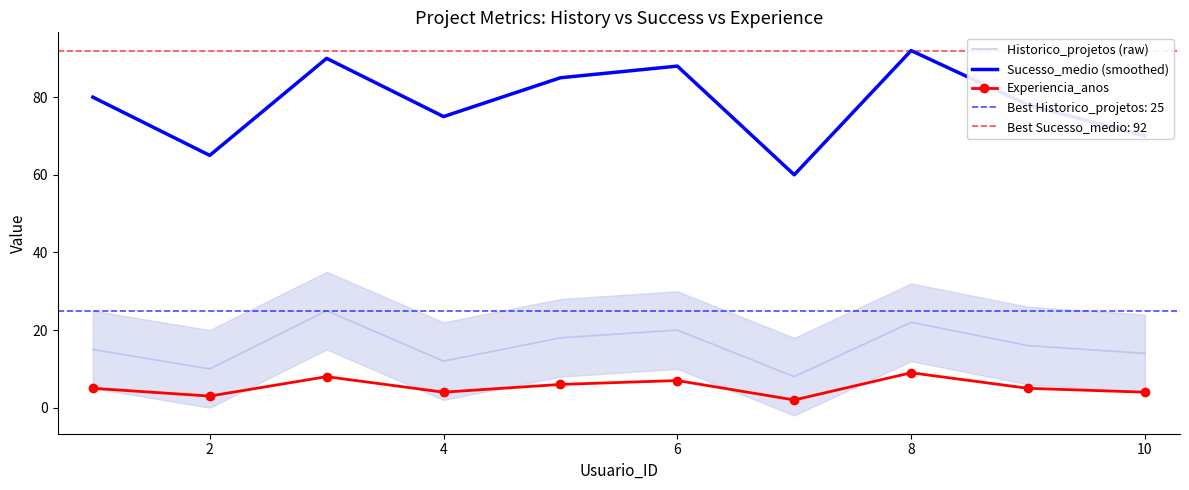

Is it true that Historico_projetos (raw) equals 14 at 10?

True